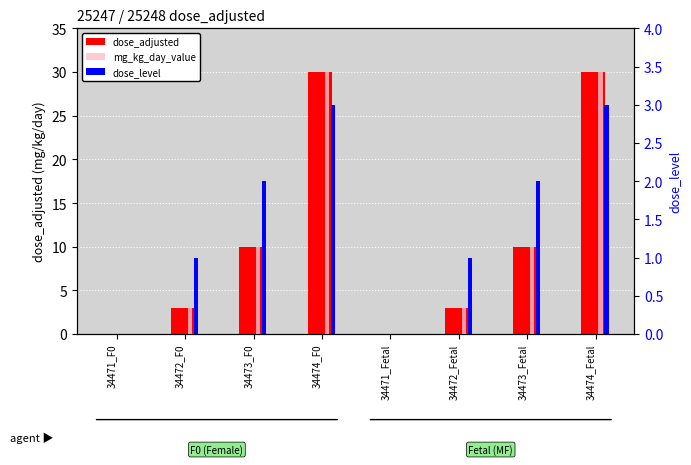

The dose_level series shows 0 at 34471_Fetal. True or false?

True